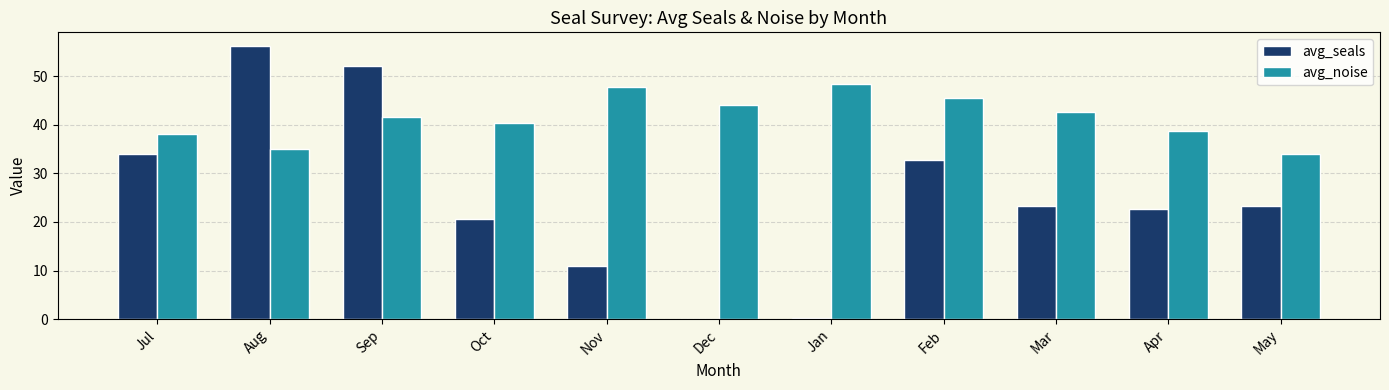

What value does the avg_seals series have at Apr?

22.8